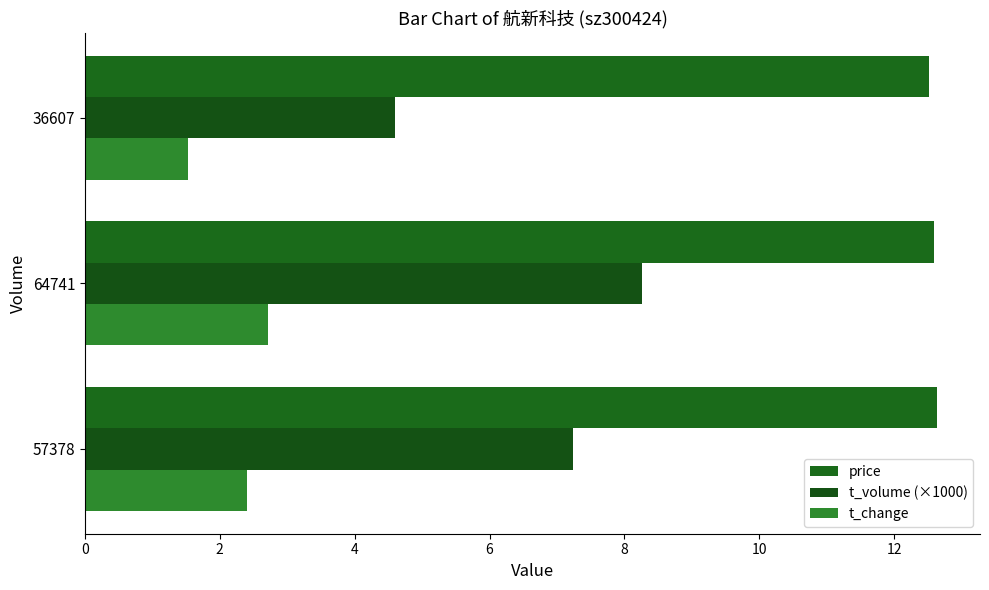

Rank the series by their maximum value, from lowest to highest.

t_change, t_volume (×1000), price